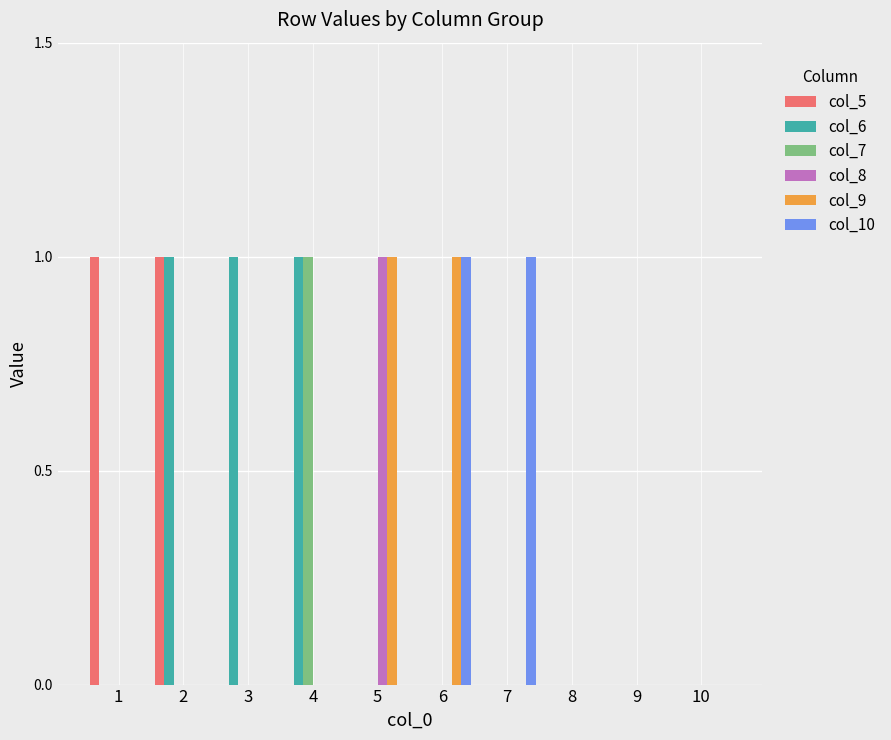

What are all the series names shown in the legend?

col_5, col_6, col_7, col_8, col_9, col_10